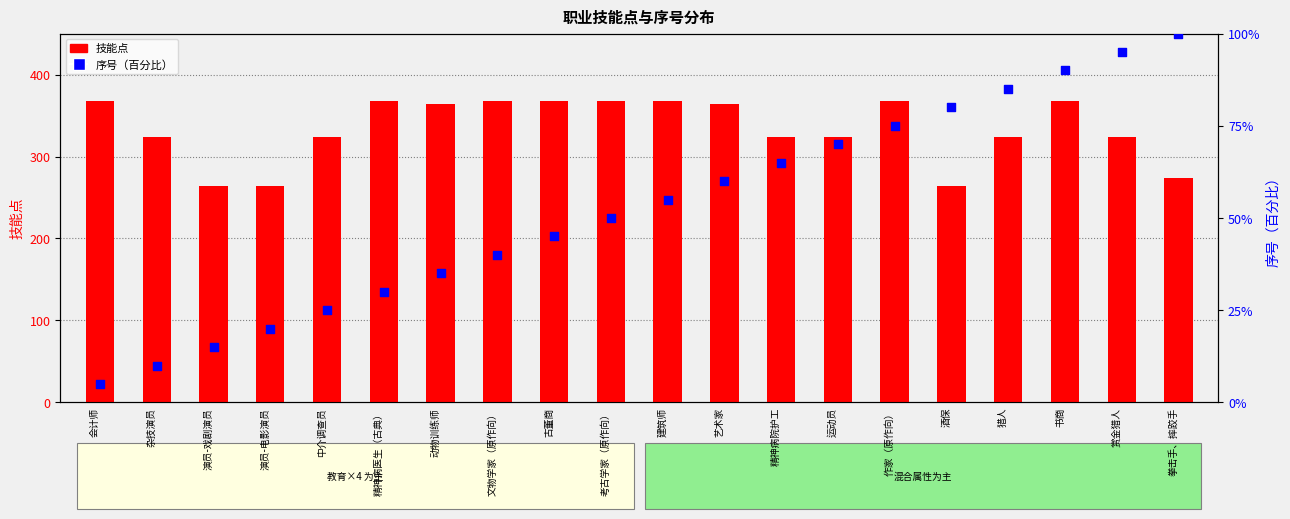

Which series has the largest Y range (max minus min)?

技能点